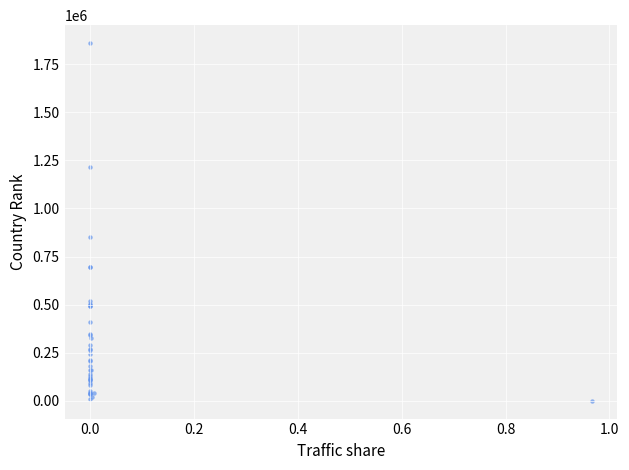

What Y value in the scatter plot is closest to 929894?

853799